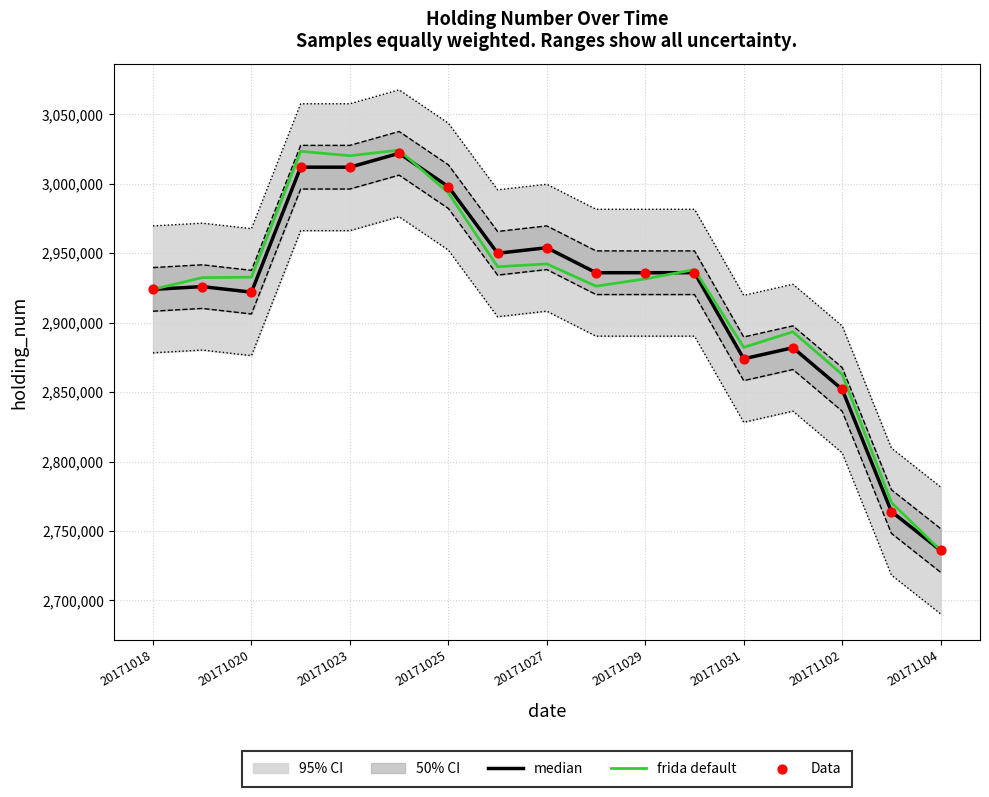

At which label does frida default reach its minimum?

20171104